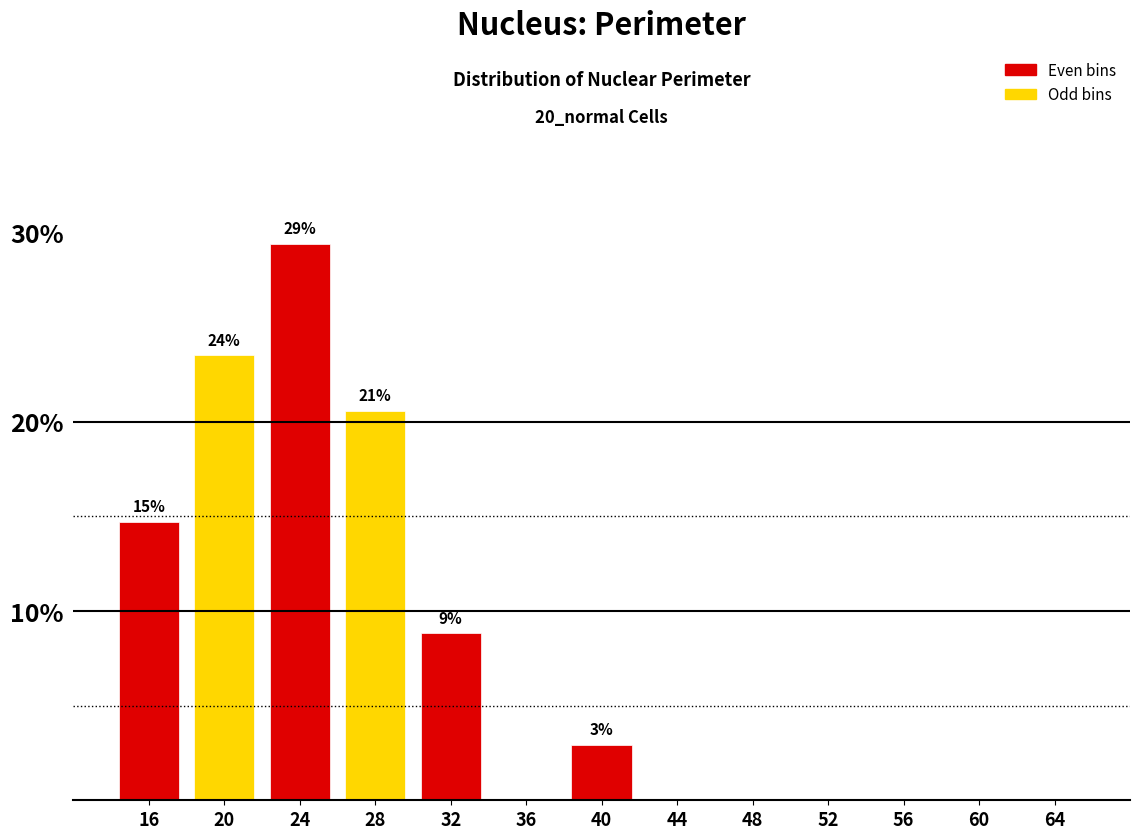

Over which range of the x-axis is the bar tallest?

22 to 26